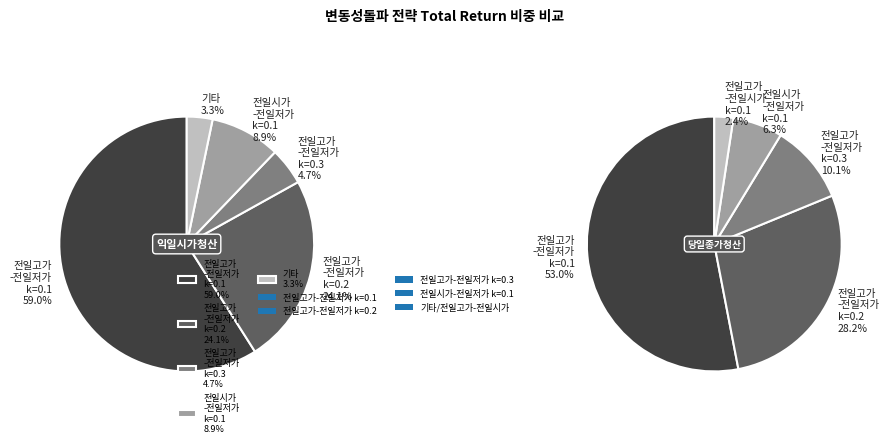

To the nearest percent, what is the combined percentage of 변동성돌파_당일종가청산 and 변동성돌파_익일시가청산?

100%